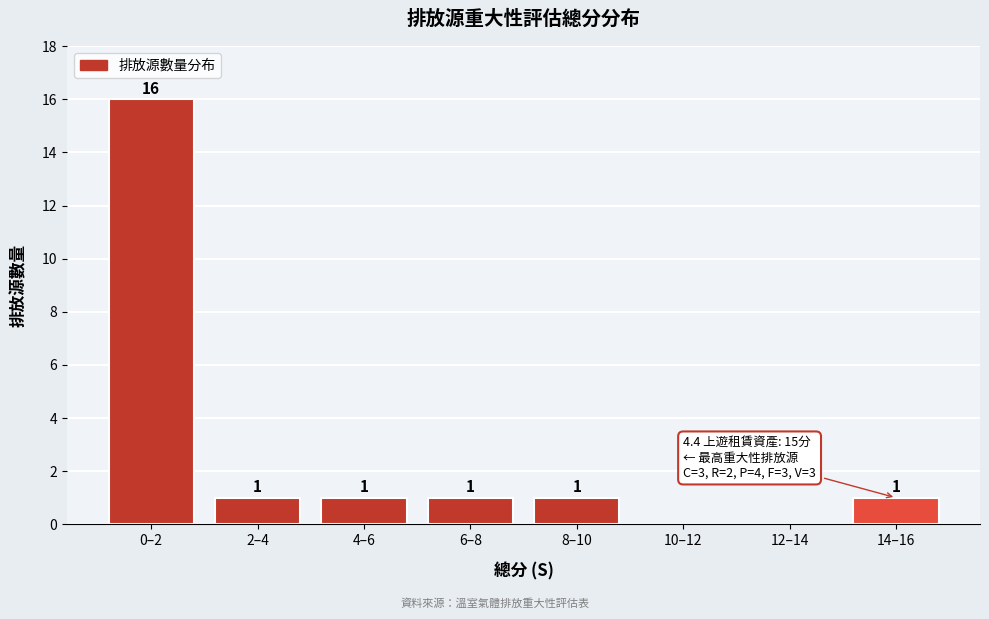

Reading right to left, what are all the values shown in this chart?

14–16=1	12–14=0	10–12=0	8–10=1	6–8=1	4–6=1	2–4=1	0–2=16